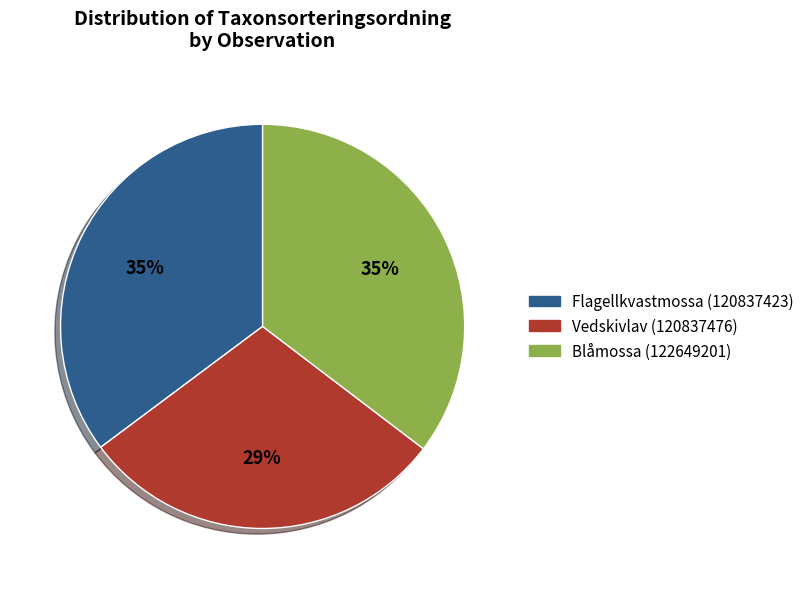

Combined, do Blåmossa (122649201) and Vedskivlav (120837476) account for over 50%?

Yes